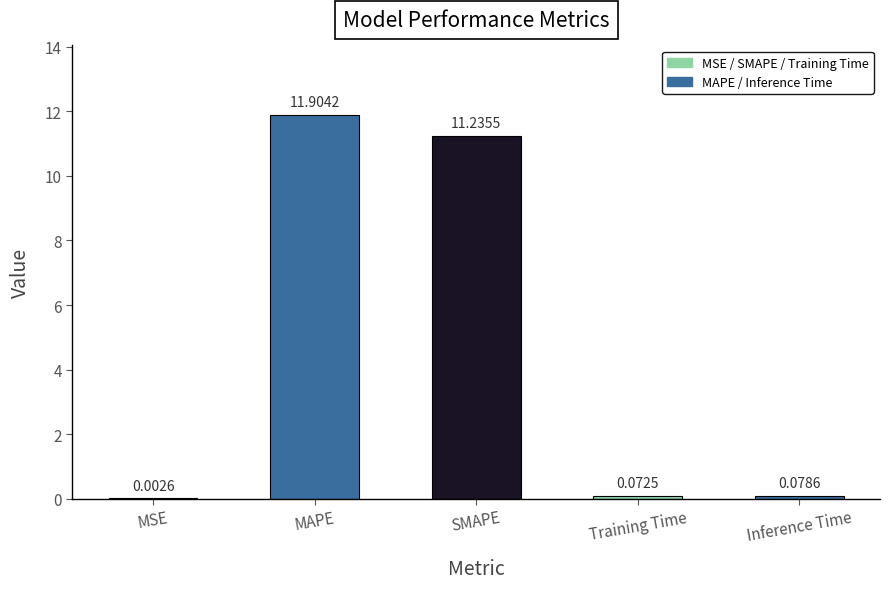

What is the sum of all values?

23.3